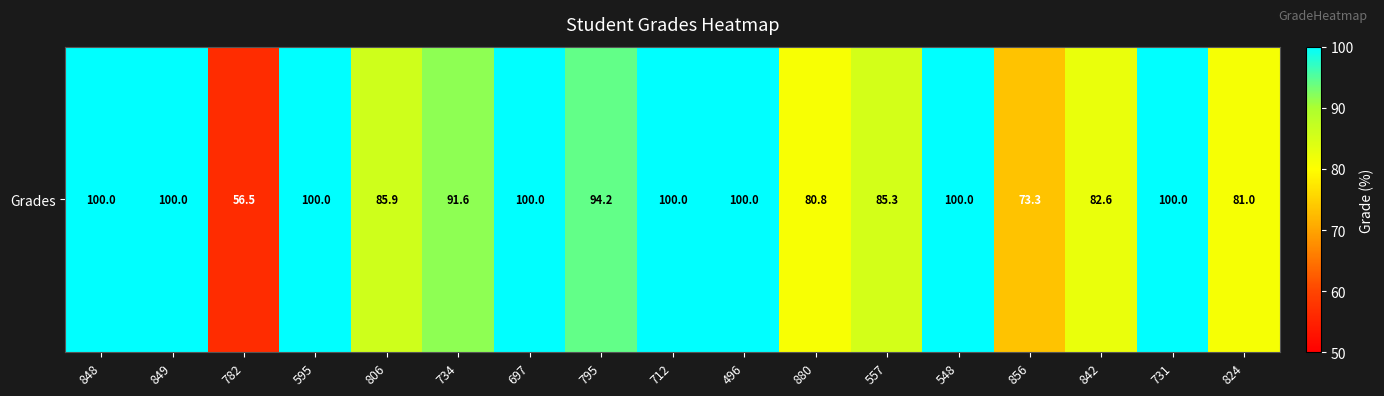

Which category has the lowest value across all series?

782